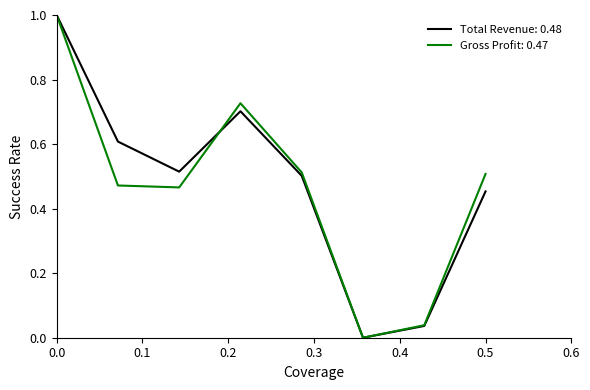

What is the greatest value displayed?

1.0